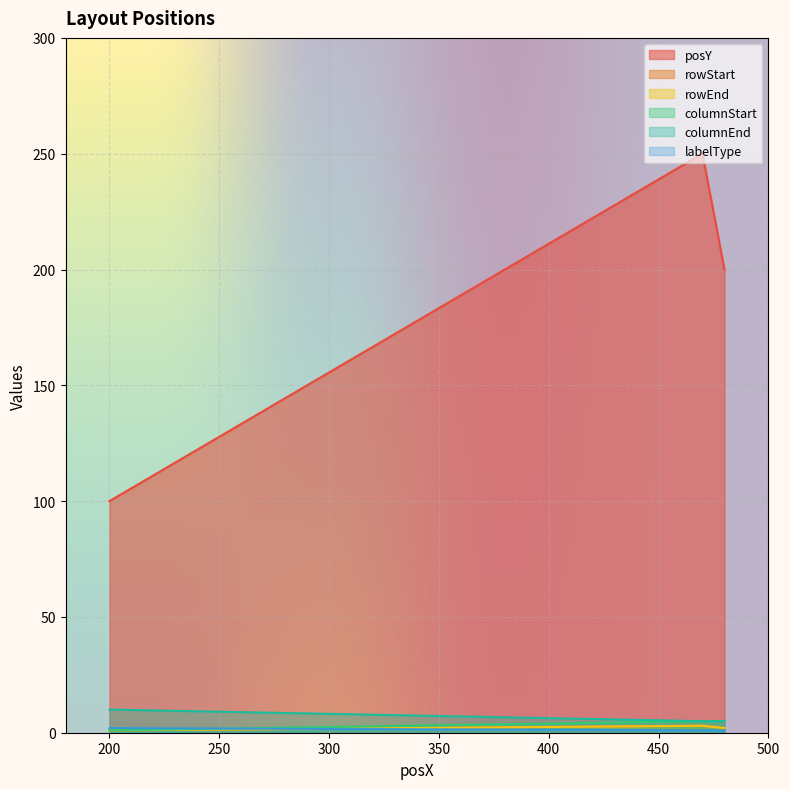

How many lines are shown in the chart?

6